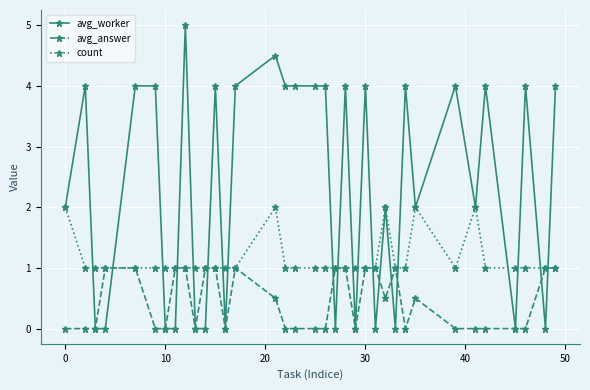

True or false: avg_answer has more than 1 interior local peaks.

True